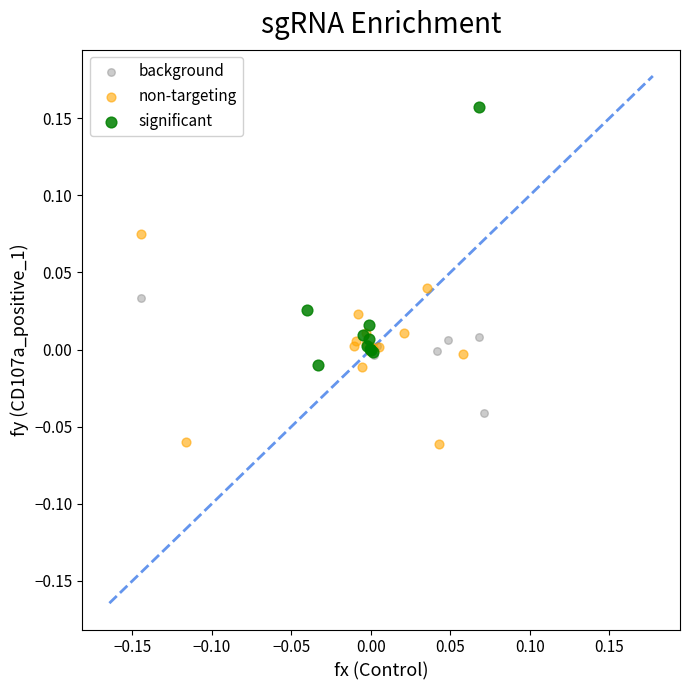

Which series contains the lowest Y value?

non-targeting